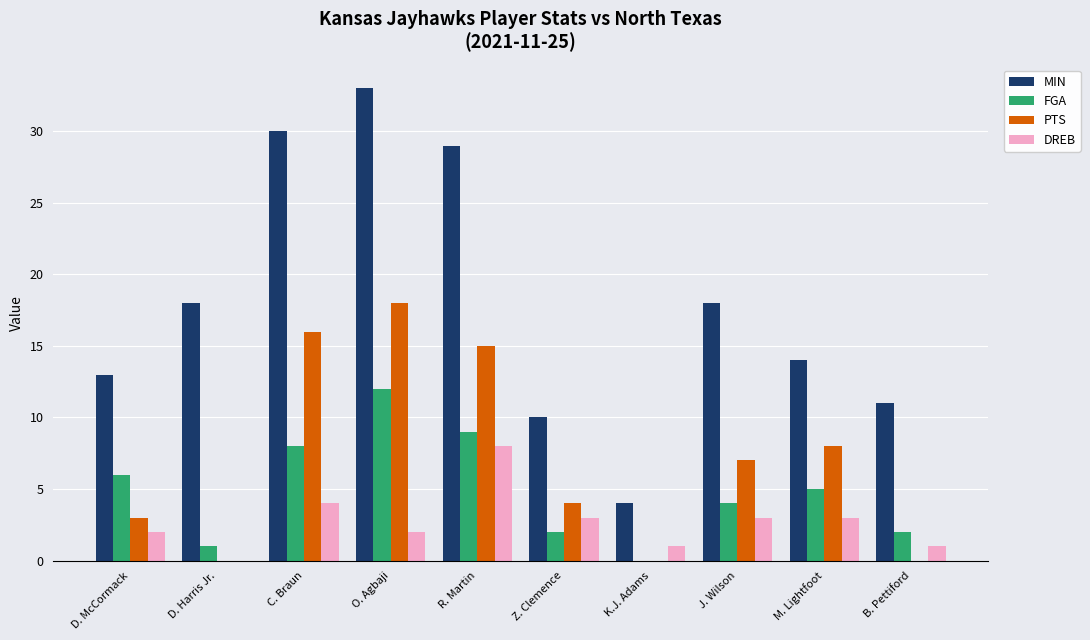

What is the total value across all series at R. Martin?

61